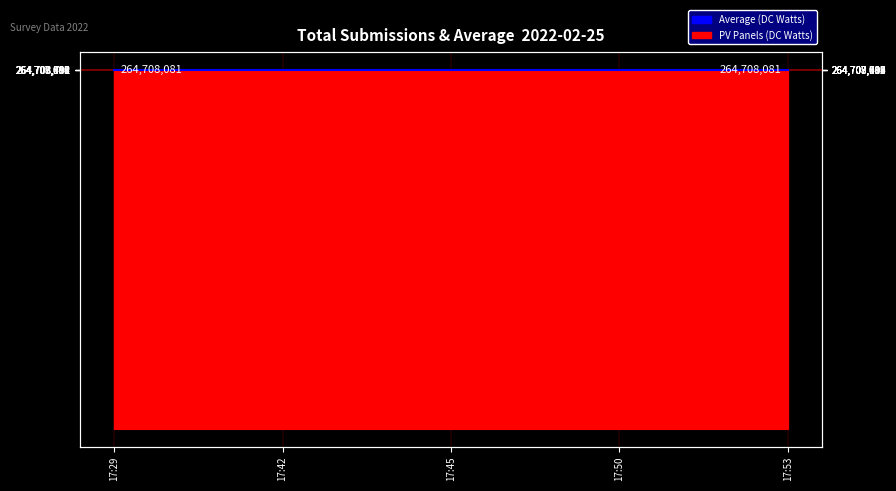

Rank the categories by value from highest to lowest.

17:53, 17:50, 17:45, 17:42, 17:29